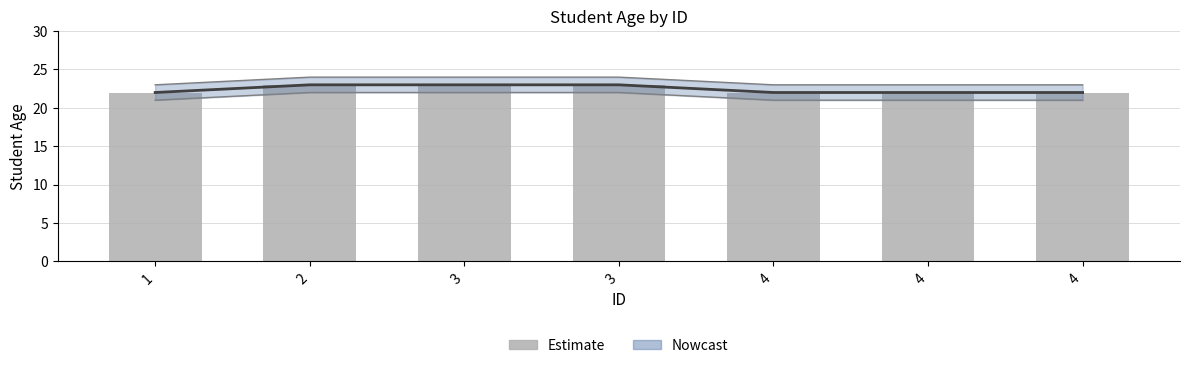

What is the average value of the Estimate series?

22